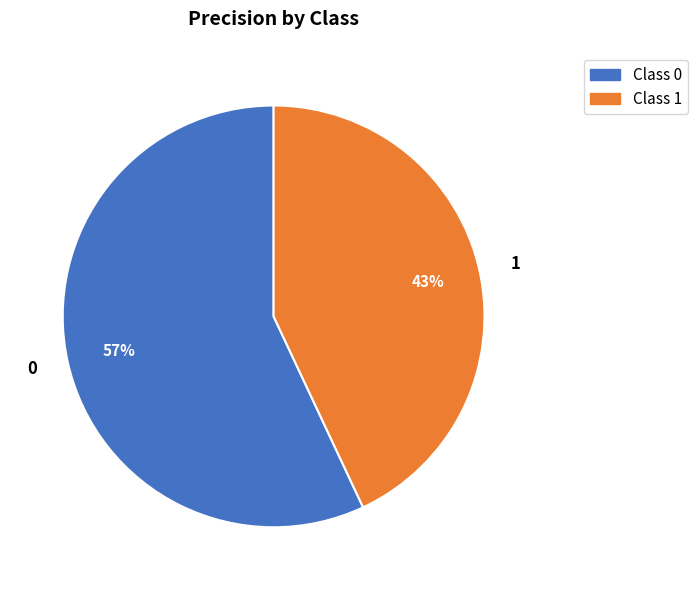

To the nearest percent, what is the difference between the largest and smallest slice percentages?

14%